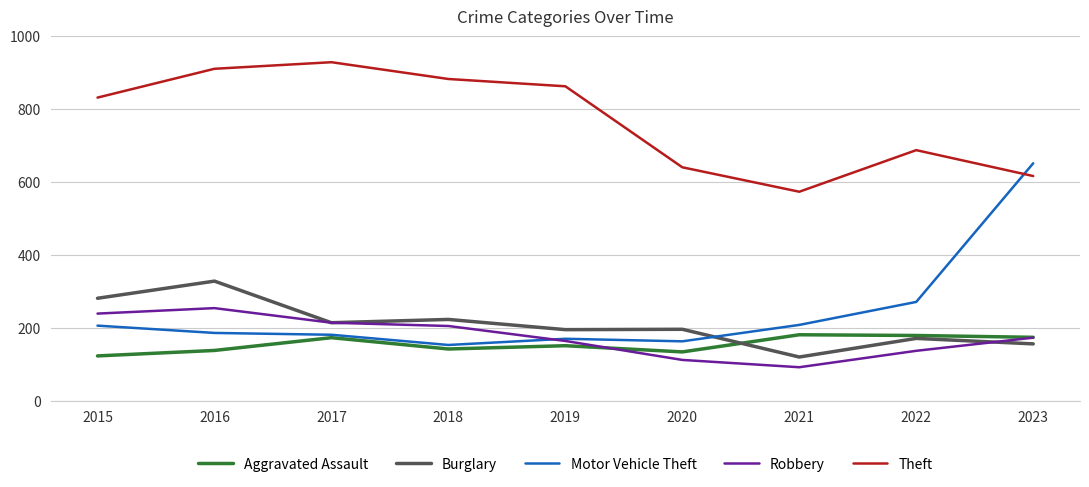

In Aggravated Assault, how many points are higher than both neighbors (excluding endpoints)?

3